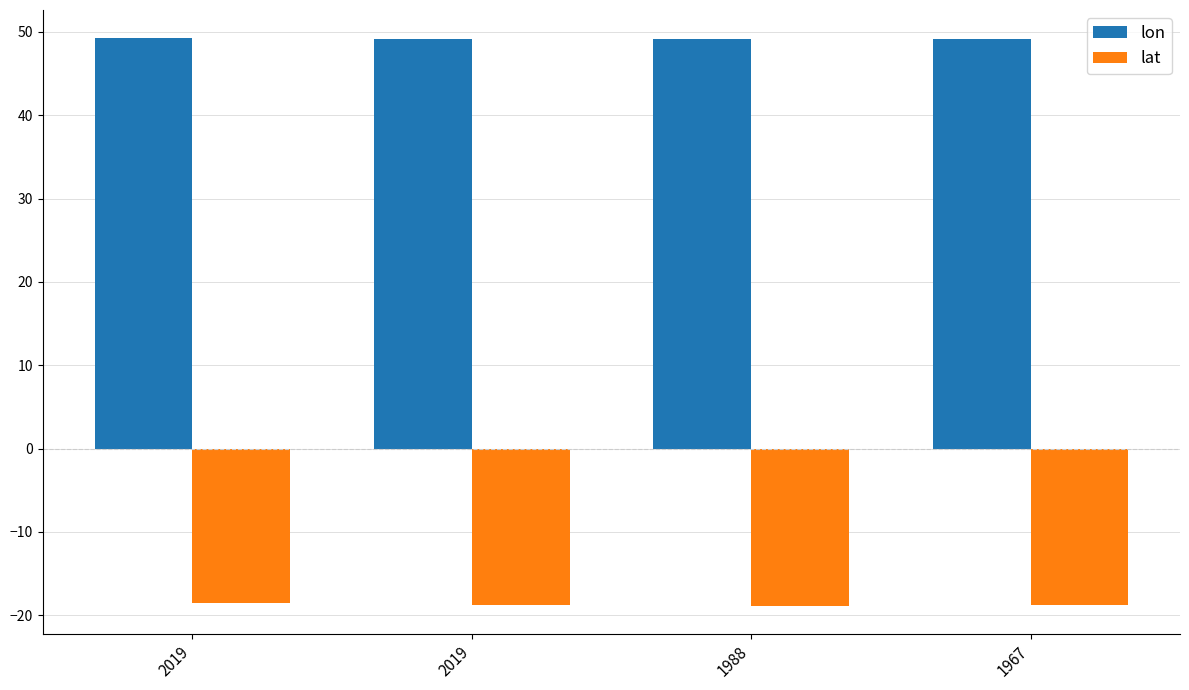

Which category has the lowest value in the lon series?

1988